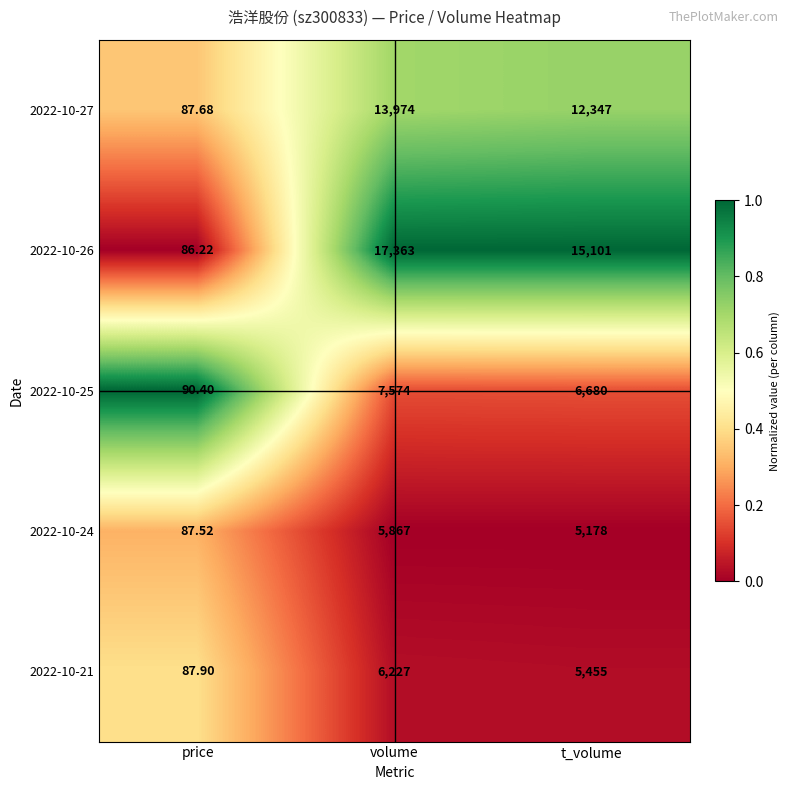

Where does the 2022-10-24 series first go above 5178?

volume